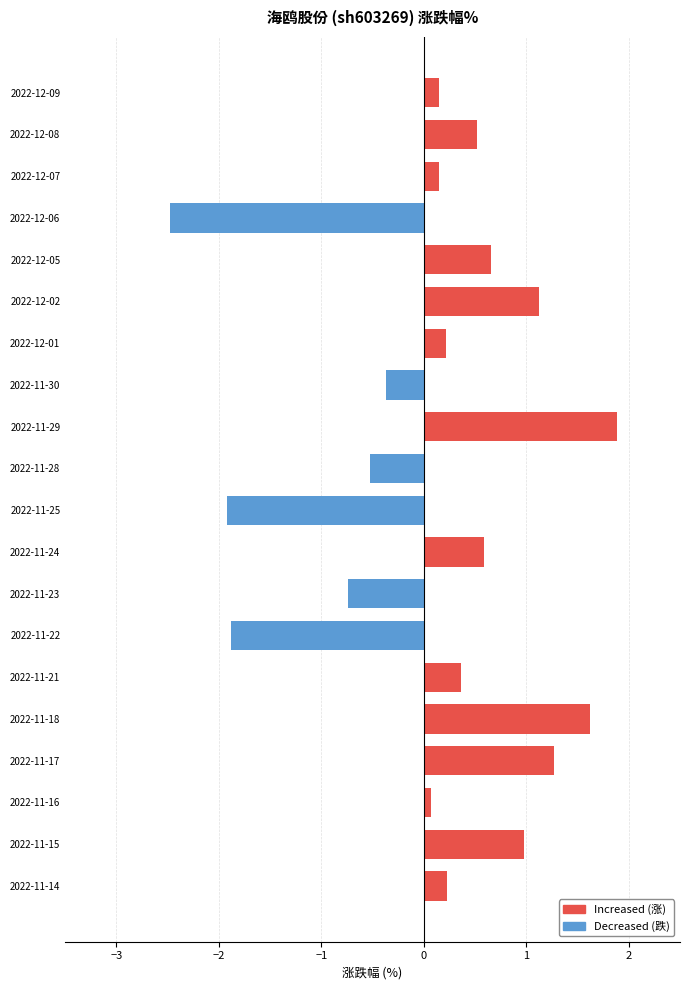

How many values are below 0?

6